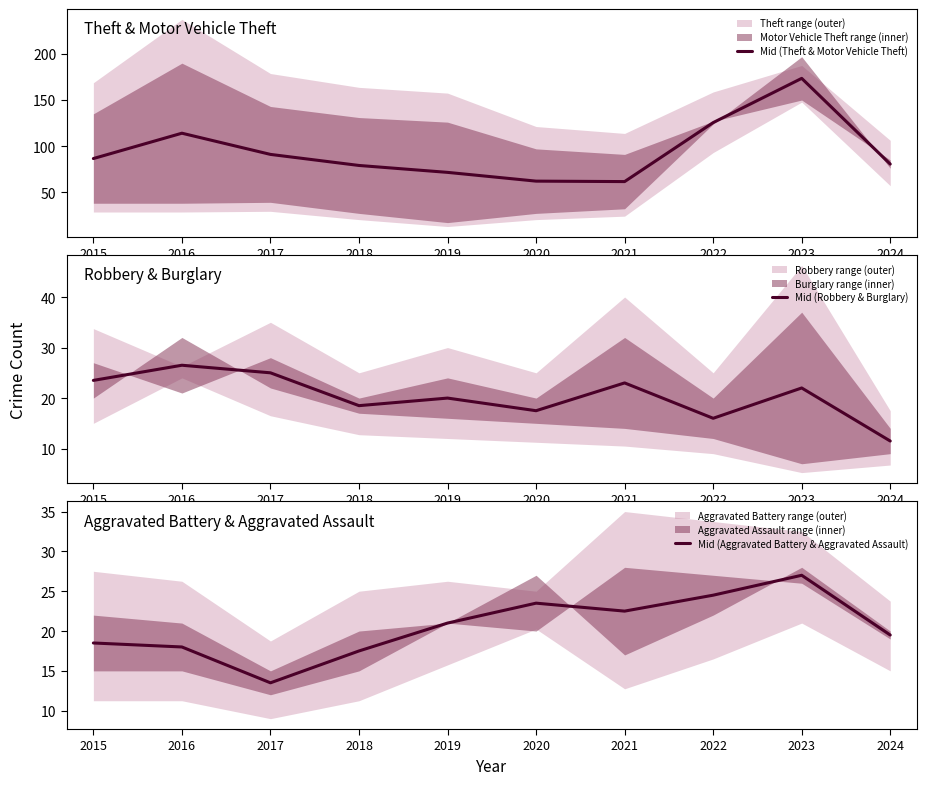

Between 2020 and 2017, which is larger?

2017